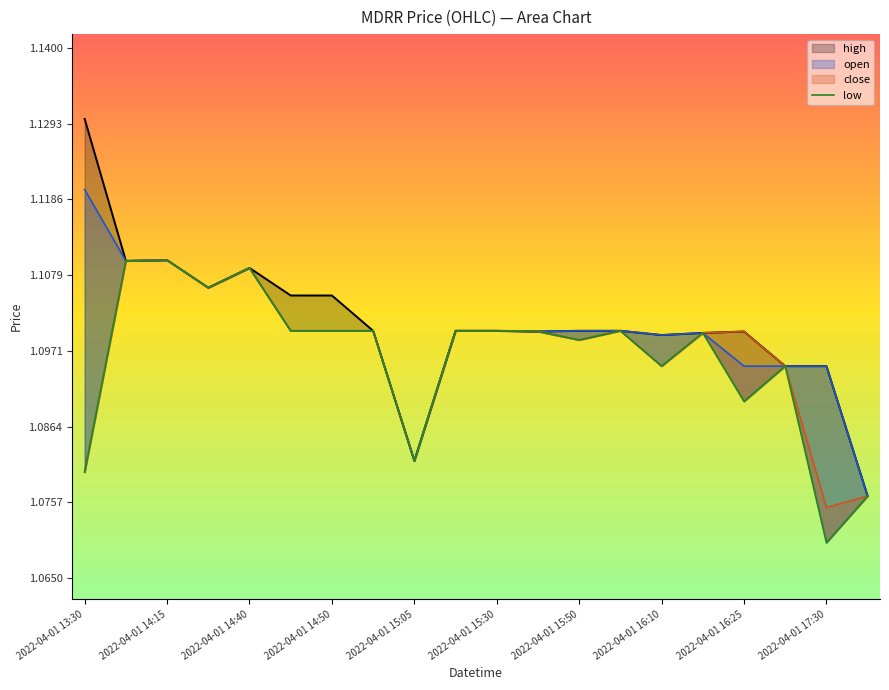

At which label does open reach its peak?

2022-04-01 13:30